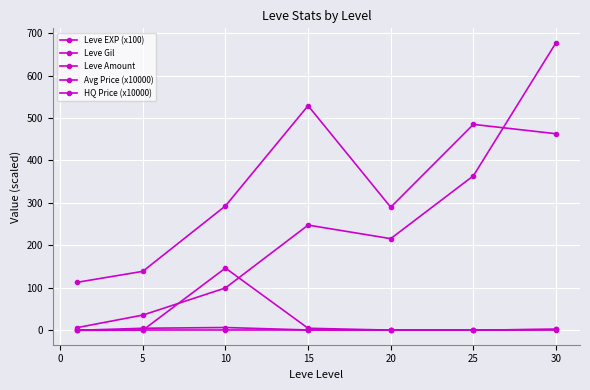

Is this an area chart (filled region under the line)?

No